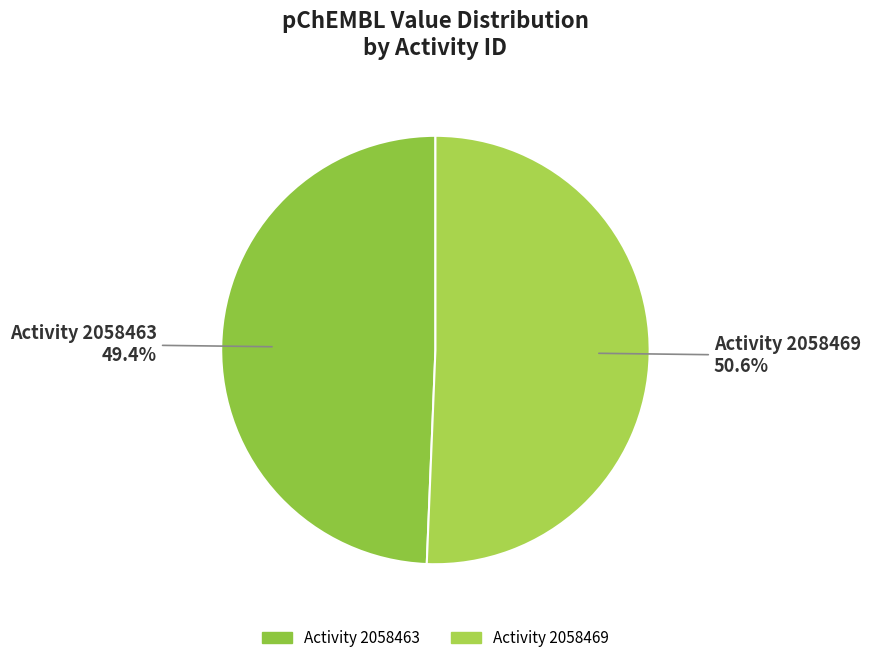

Count the number of slices in the pie.

2